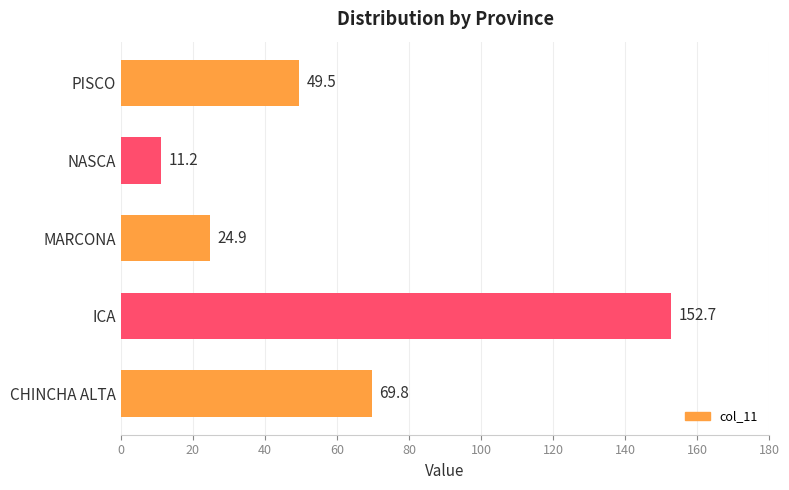

What is the maximum value shown in the chart?

152.7